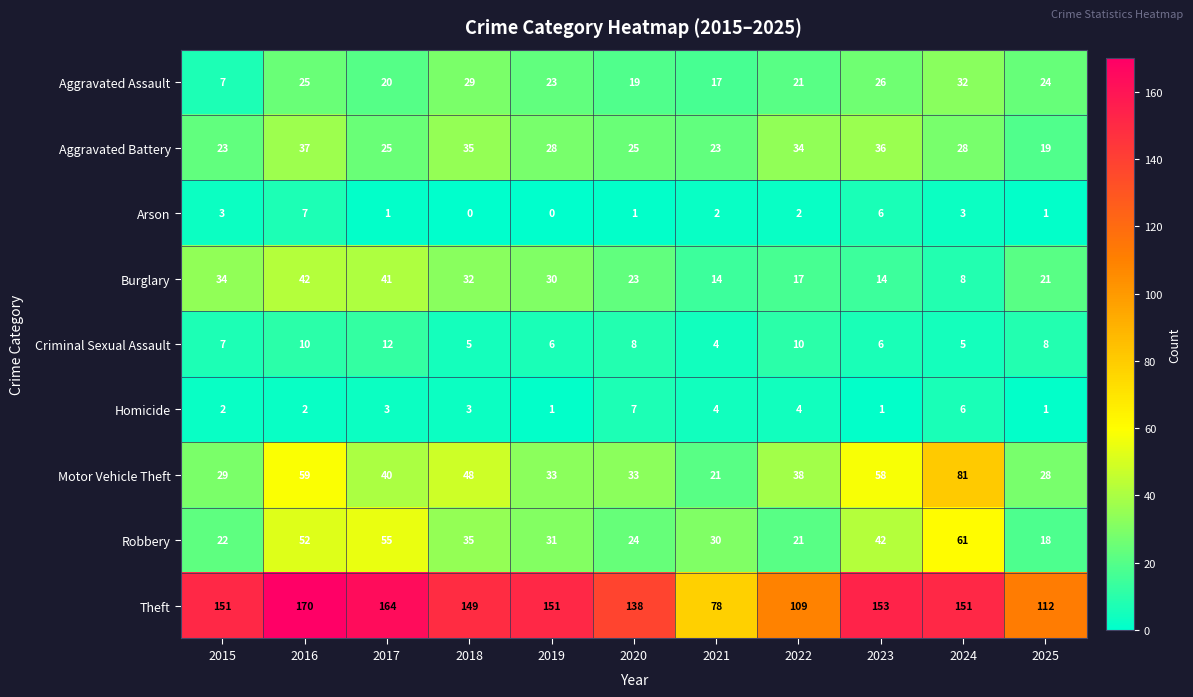

What is the difference between the maximum and minimum values in the Criminal Sexual Assault series?

8